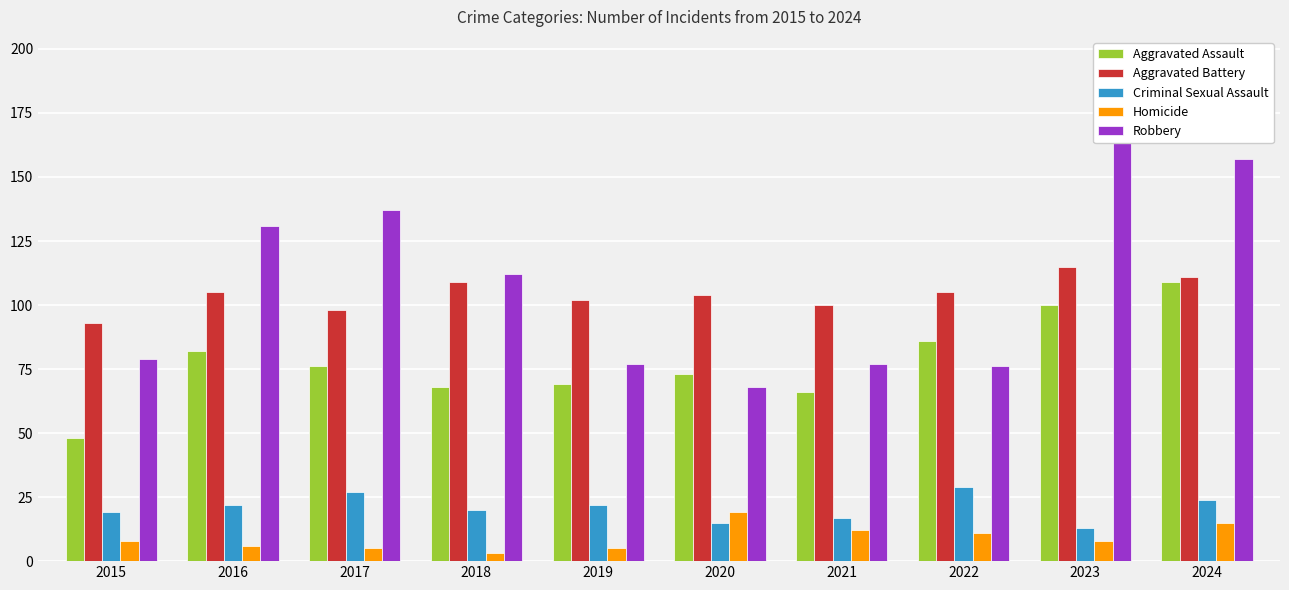

How many values in the Robbery series exceed 112?

4